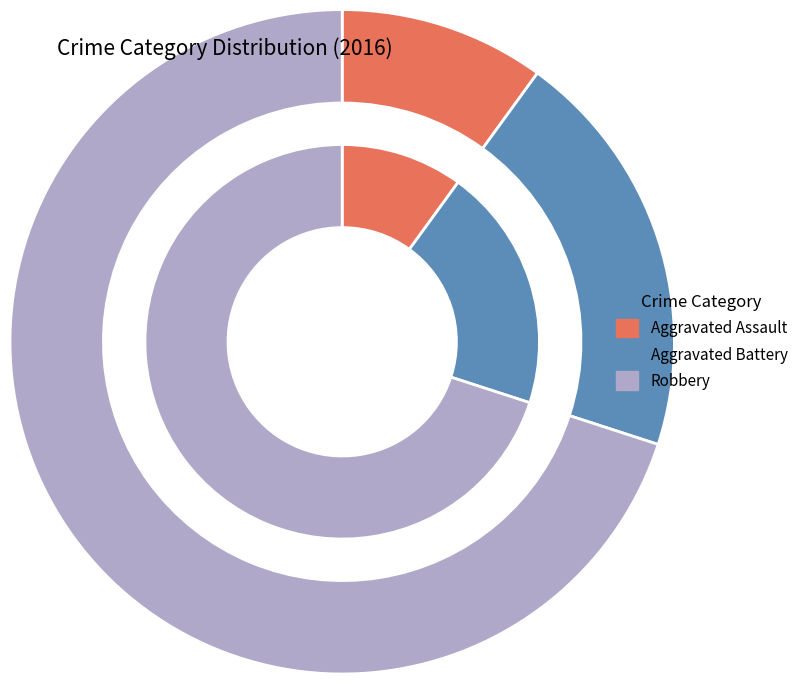

What is the largest slice in the pie chart?

Robbery